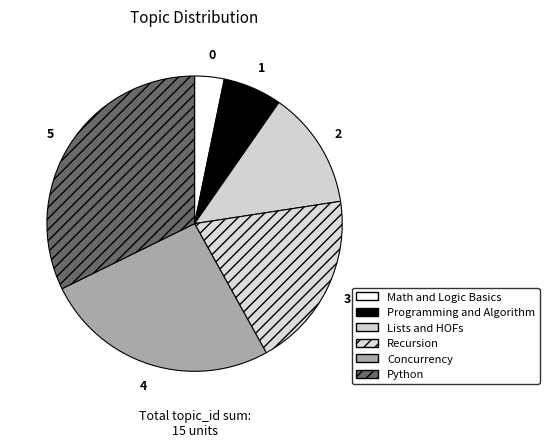

True or false: Python accounts for 33% of the total.

True